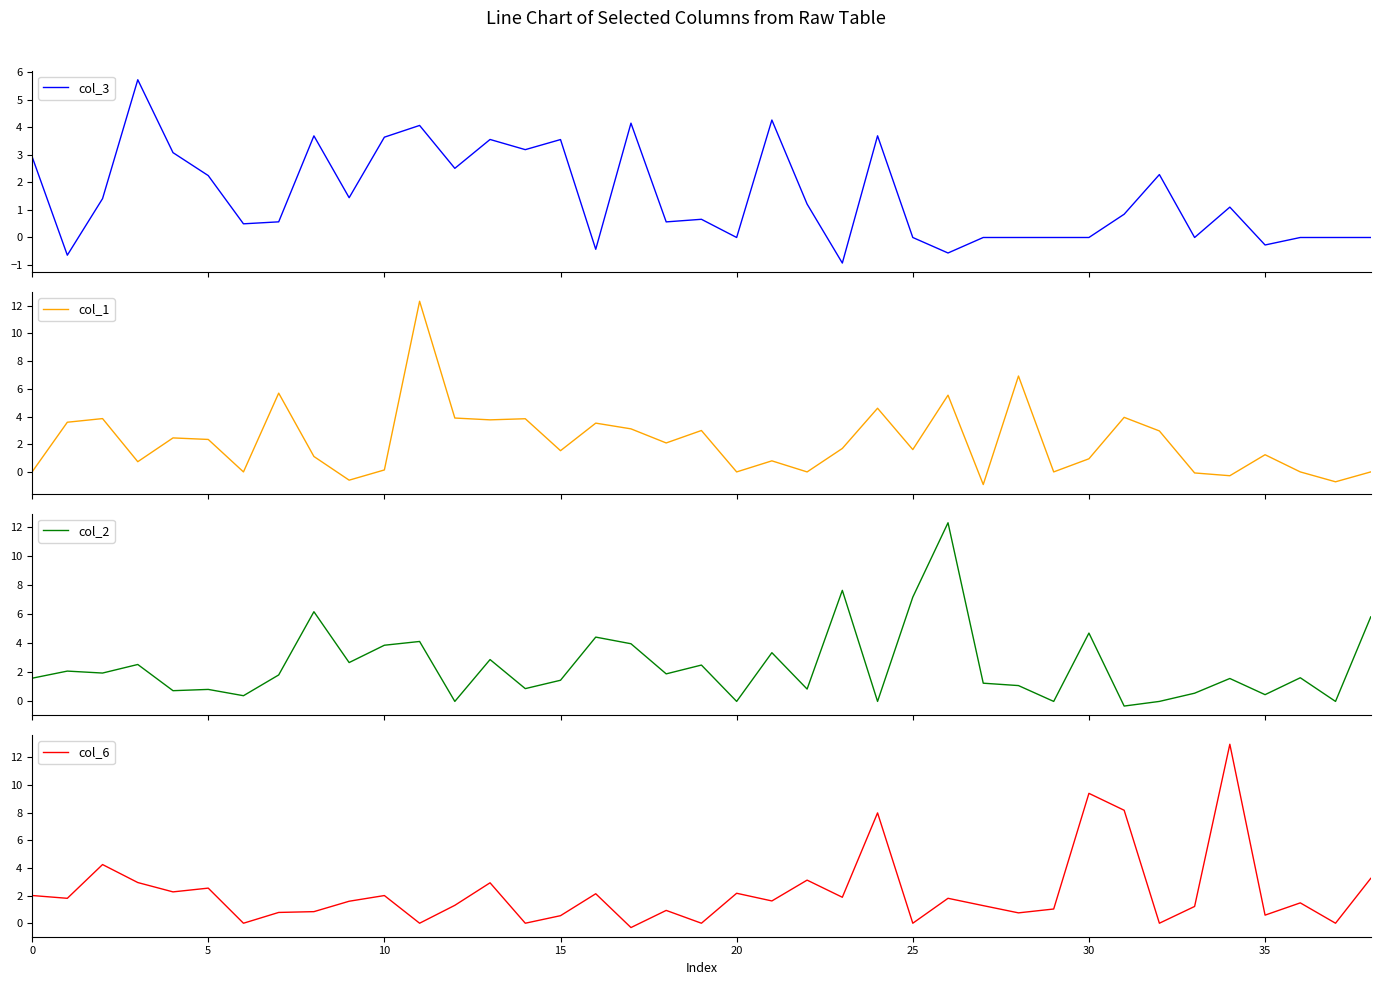

Reading right to left, extract all data points from this chart.

col_3: 38=0.0	37=0.0	36=0.0	35=-0.3	34=1.1	33=0.0	32=2.3	31=0.8	30=0.0	29=0.0	28=0.0	27=0.0	26=-0.6	25=0.0	24=3.7	23=-0.9	22=1.2	21=4.3	20=0.0	19=0.7	18=0.6	17=4.2	16=-0.4	15=3.6	14=3.2	13=3.6	12=2.5	11=4.1	10=3.6	9=1.4	40=3.7	35=0.6	30=0.5	25=2.2	20=3.1	15=5.7	10=1.4	5=-0.6	0=2.9
col_1: 38=0.0	37=-0.7	36=0.0	35=1.2	34=-0.3	33=-0.1	32=3.0	31=3.9	30=0.9	29=0.0	28=6.9	27=-0.9	26=5.5	25=1.6	24=4.6	23=1.7	22=0.0	21=0.8	20=0.0	19=3.0	18=2.1	17=3.1	16=3.5	15=1.5	14=3.8	13=3.8	12=3.9	11=12.3	10=0.1	9=-0.6	40=1.1	35=5.7	30=0.0	25=2.3	20=2.5	15=0.7	10=3.9	5=3.6	0=0.0
col_2: 38=5.8	37=0.0	36=1.6	35=0.5	34=1.6	33=0.6	32=0.0	31=-0.3	30=4.7	29=0.0	28=1.1	27=1.3	26=12.3	25=7.2	24=0.0	23=7.6	22=0.8	21=3.3	20=0.0	19=2.5	18=1.9	17=4.0	16=4.4	15=1.5	14=0.9	13=2.9	12=0.0	11=4.1	10=3.9	9=2.7	40=6.2	35=1.8	30=0.4	25=0.8	20=0.7	15=2.5	10=1.9	5=2.1	0=1.6
col_6: 38=3.2	37=0.0	36=1.5	35=0.6	34=12.9	33=1.2	32=0.0	31=8.2	30=9.4	29=1.0	28=0.7	27=1.3	26=1.8	25=0.0	24=8.0	23=1.9	22=3.1	21=1.6	20=2.2	19=0.0	18=0.9	17=-0.3	16=2.1	15=0.5	14=0.0	13=2.9	12=1.3	11=0.0	10=2.0	9=1.6	40=0.8	35=0.8	30=0.0	25=2.5	20=2.3	15=2.9	10=4.2	5=1.8	0=2.0